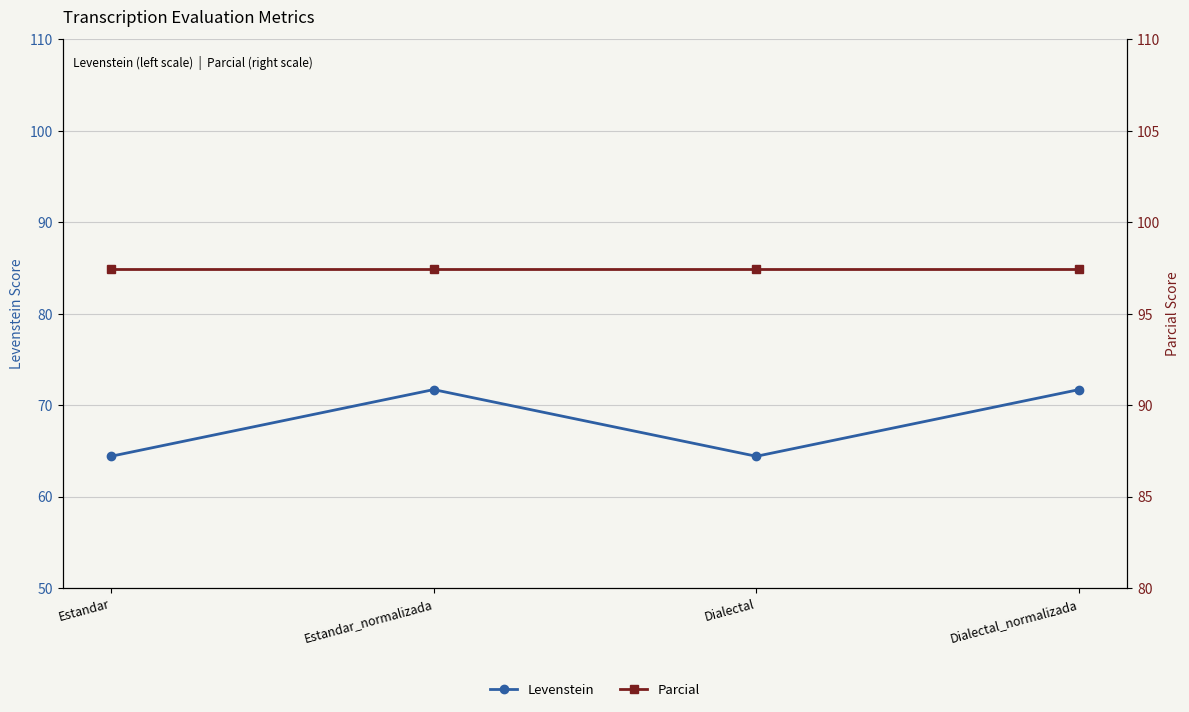

What position from the left is Estandar?

1